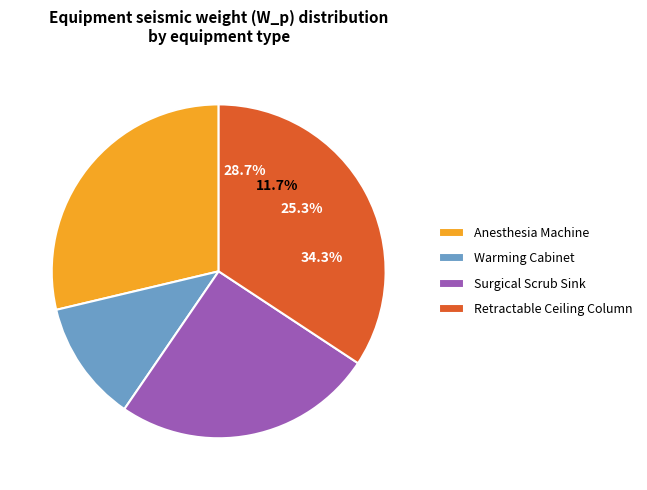

How many slices are in this pie chart?

4